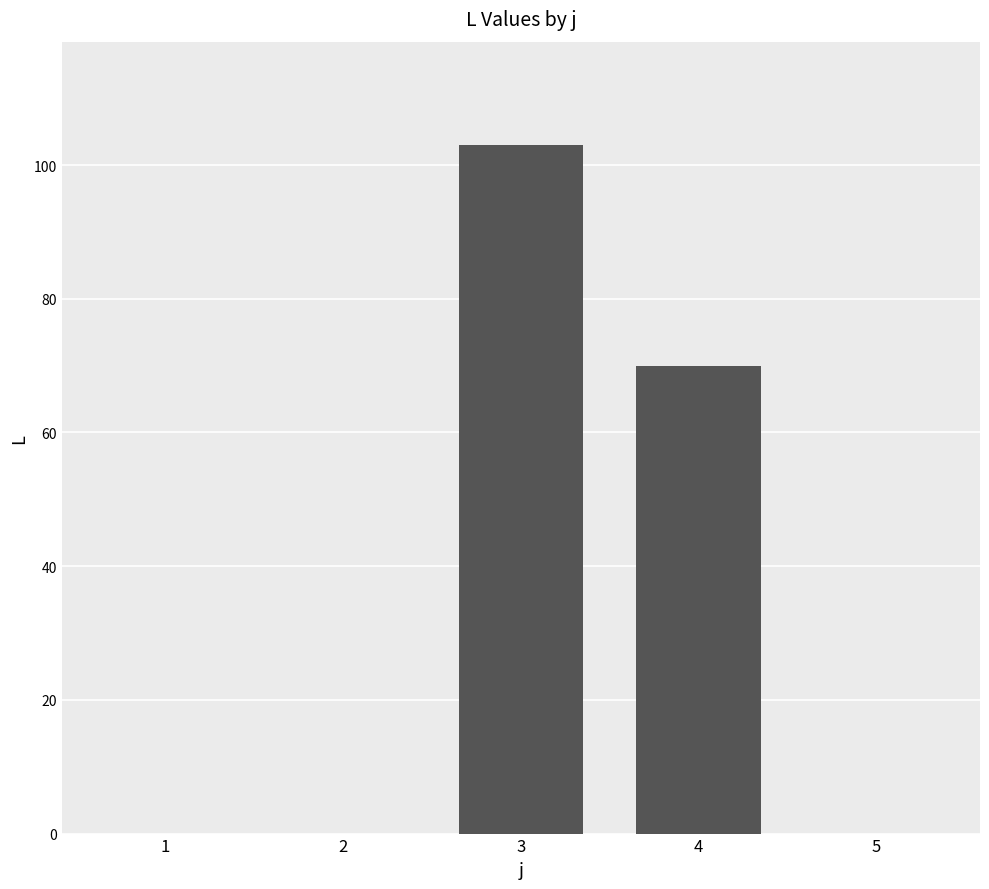

How many distinct data groups are displayed?

1